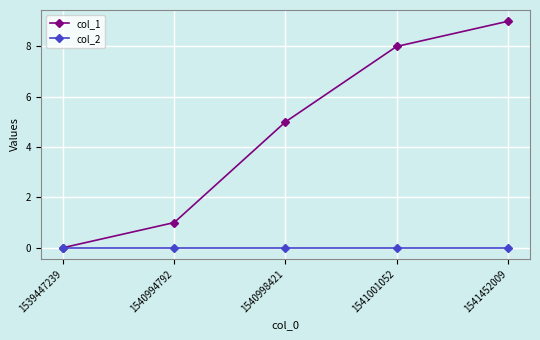

At which category is the sum across all series the highest?

1541452009